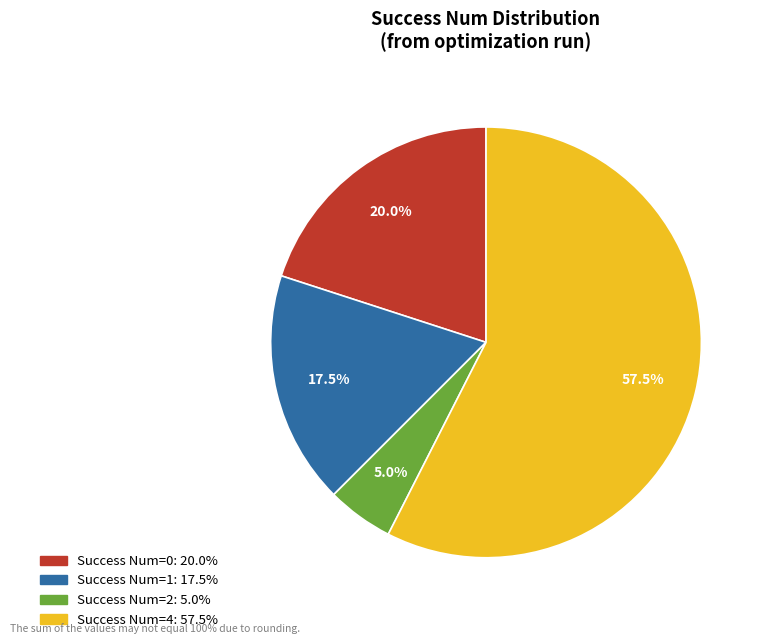

Is there a majority slice in this chart?

Yes